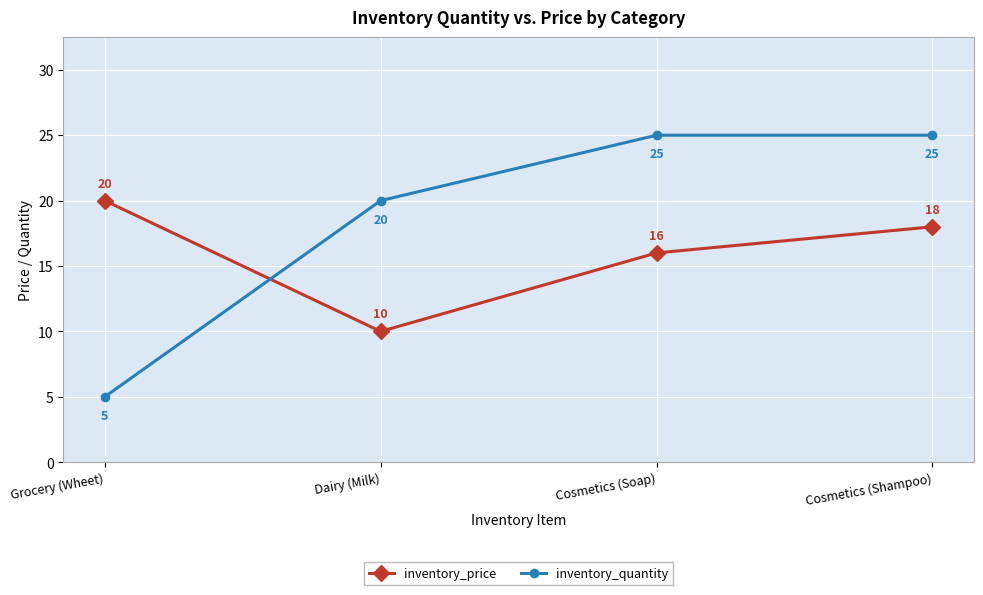

Rank the series at Dairy (Milk) from highest to lowest value.

inventory_quantity, inventory_price